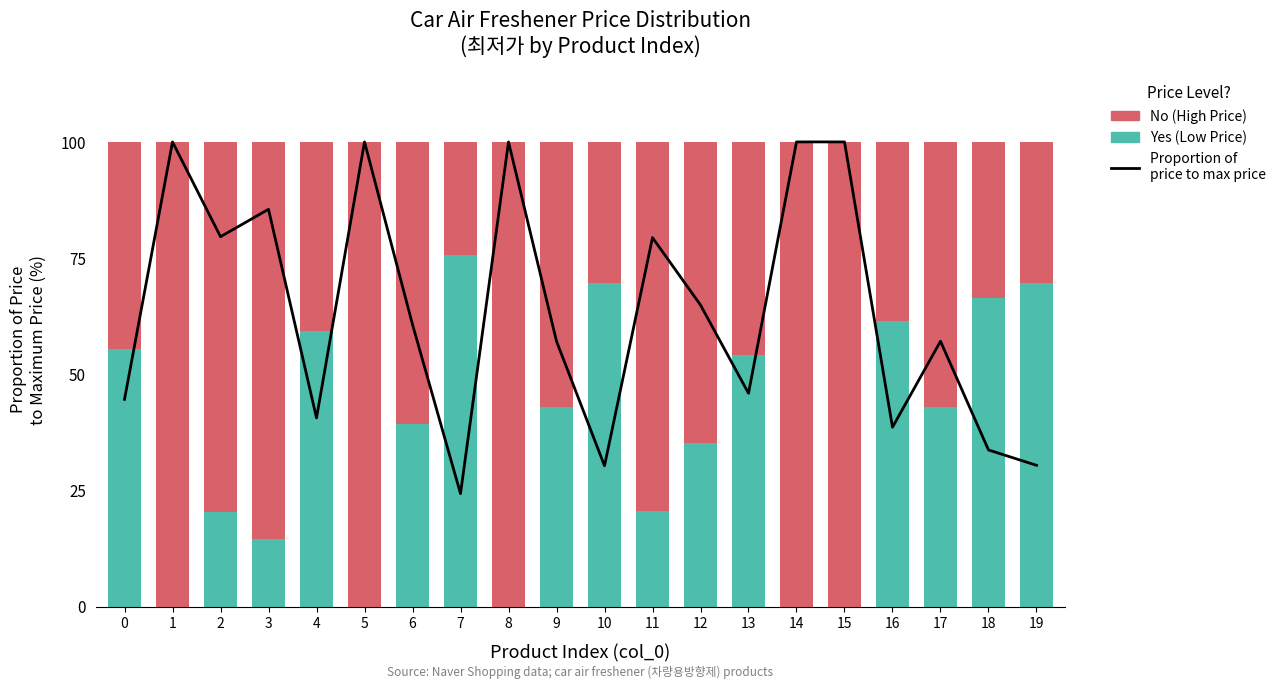

Rank the categories by Low Price (Yes) value from highest to lowest.

7, 10, 19, 18, 16, 4, 0, 13, 9, 17, 6, 12, 11, 2, 3, 1, 5, 8, 14, 15